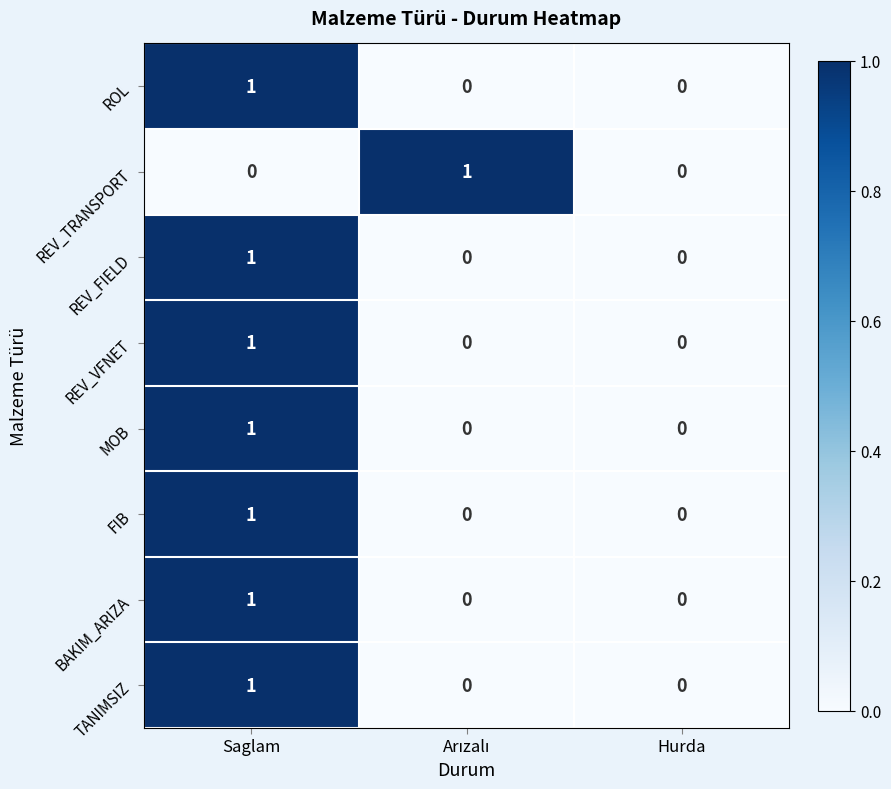

How many ROL values are between 0 and 1?

3